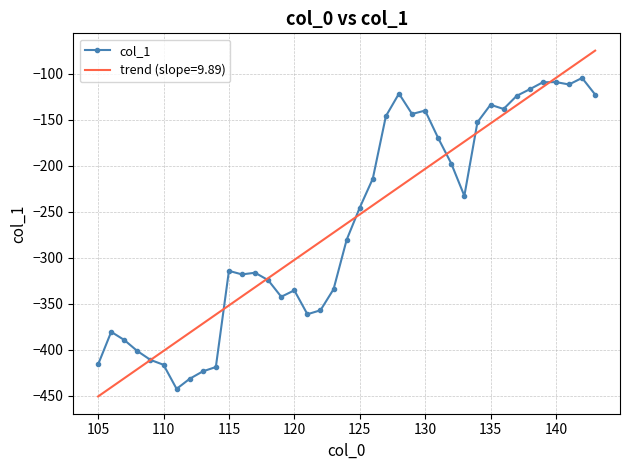

Which series has the largest range (max minus min)?

trend (slope=9.89)